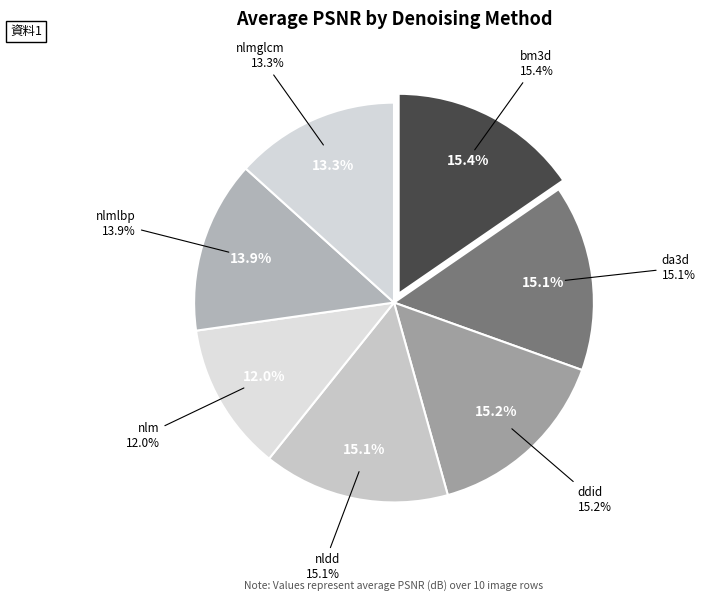

Does ddid represent more than half of the total?

No